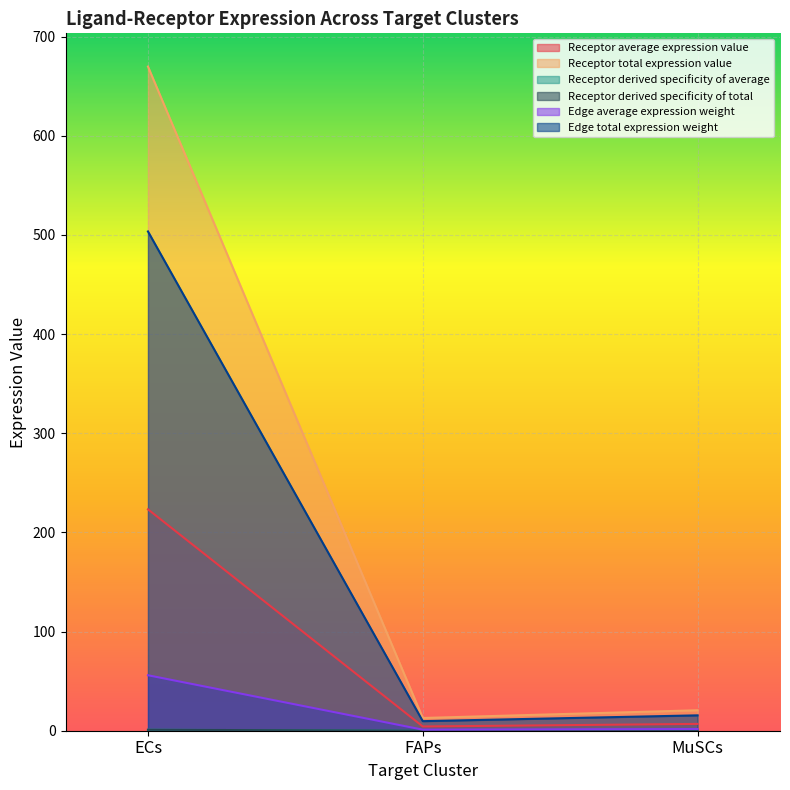

How many lines are shown in the chart?

6